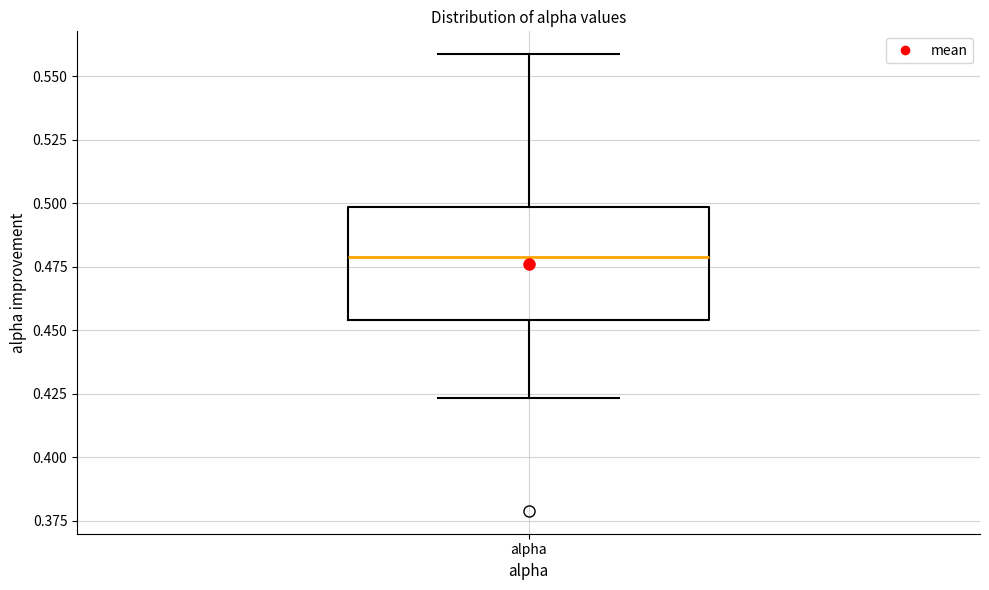

Read this box plot against the y-axis: the position of the median line, the range covered by the box, and the ends of both whiskers. The values are not printed on the chart, so give them approximately, as read against the axis.

median 0.480, box 0.455 to 0.500, whiskers 0.425 to 0.560